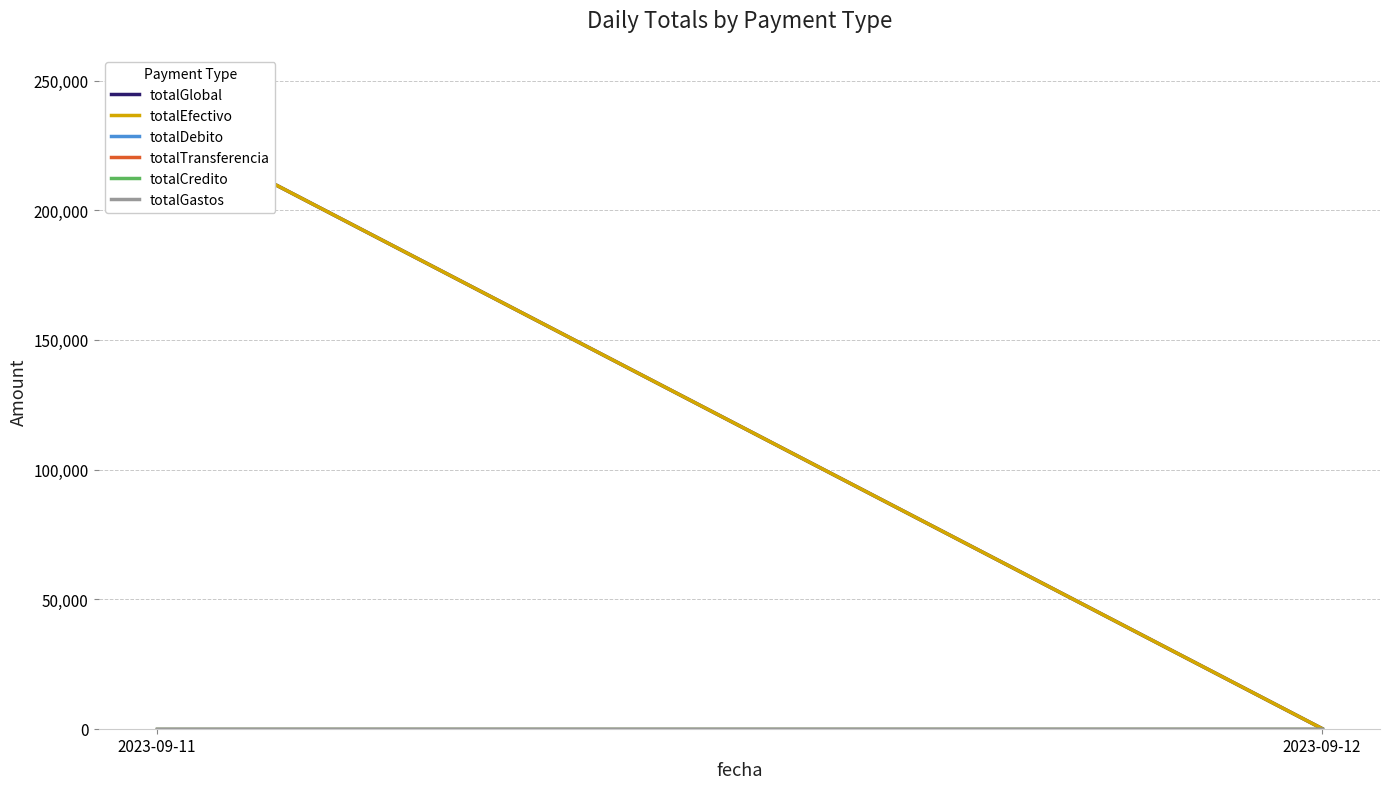

What is the difference between the maximum and minimum values in the totalEfectivo series?

233547